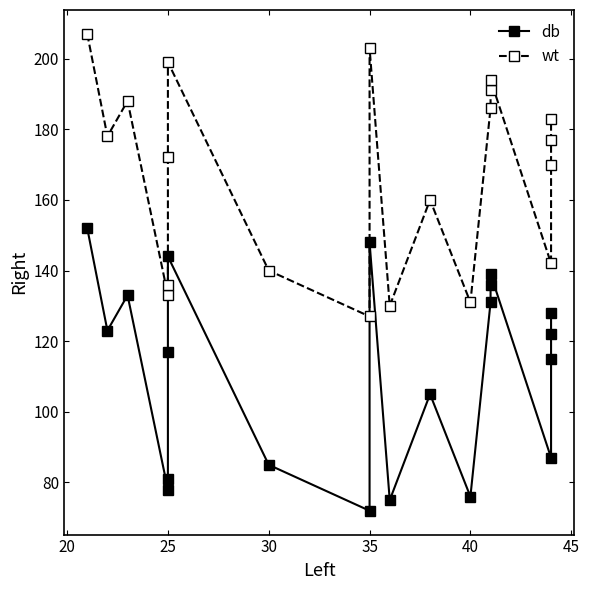

True or false: wt has a value of 58 at 15.

False